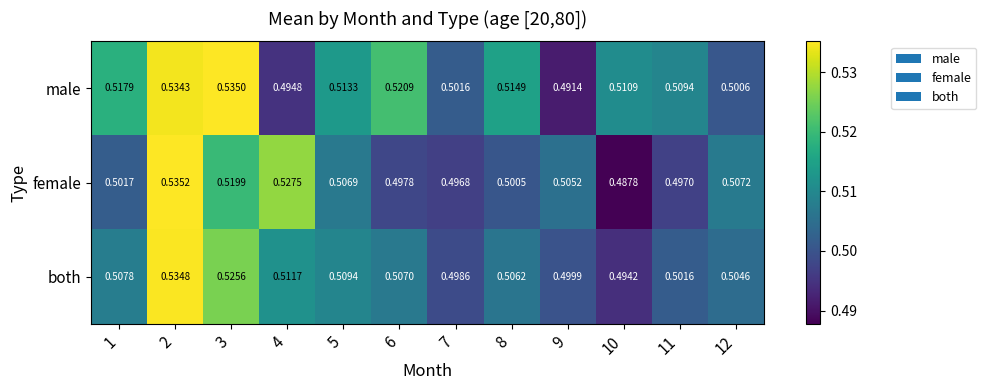

Is the value of female at 6 greater than the value of male at 8?

No